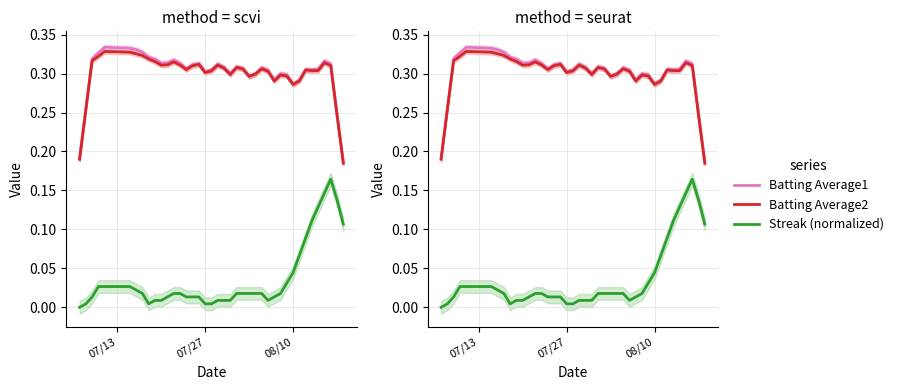

In Batting Average1, how many points are lower than both neighbors (excluding endpoints)?

8